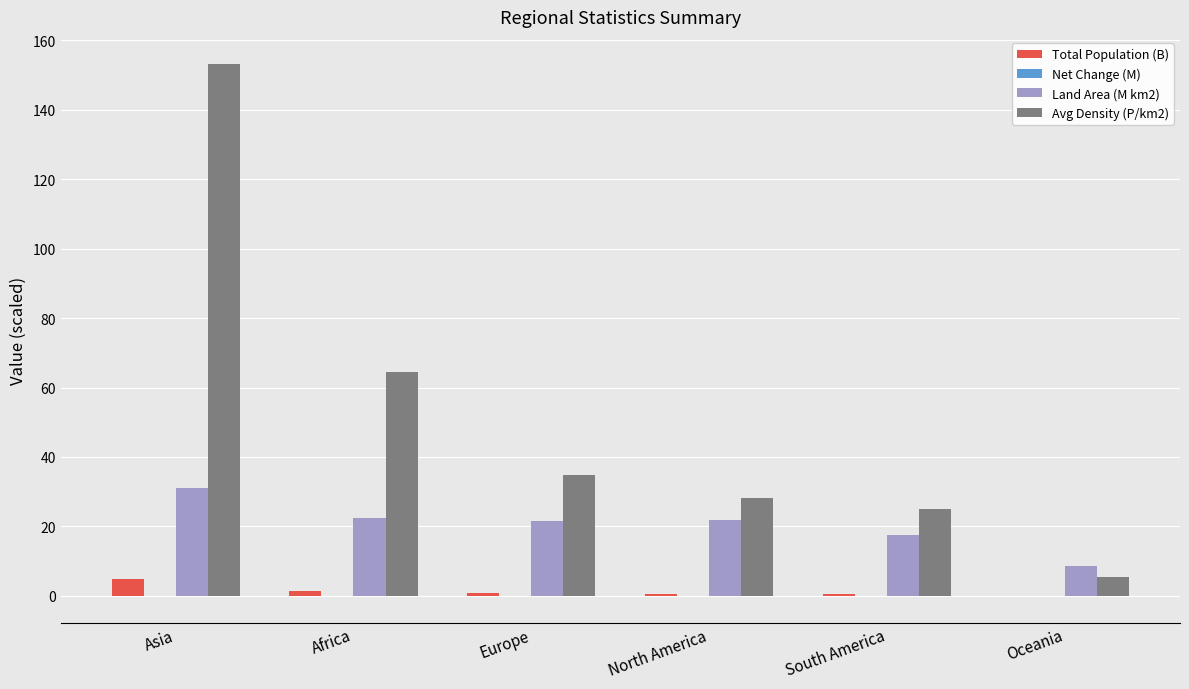

The Avg Density (P/km2) series shows 24.9 at South America. True or false?

True